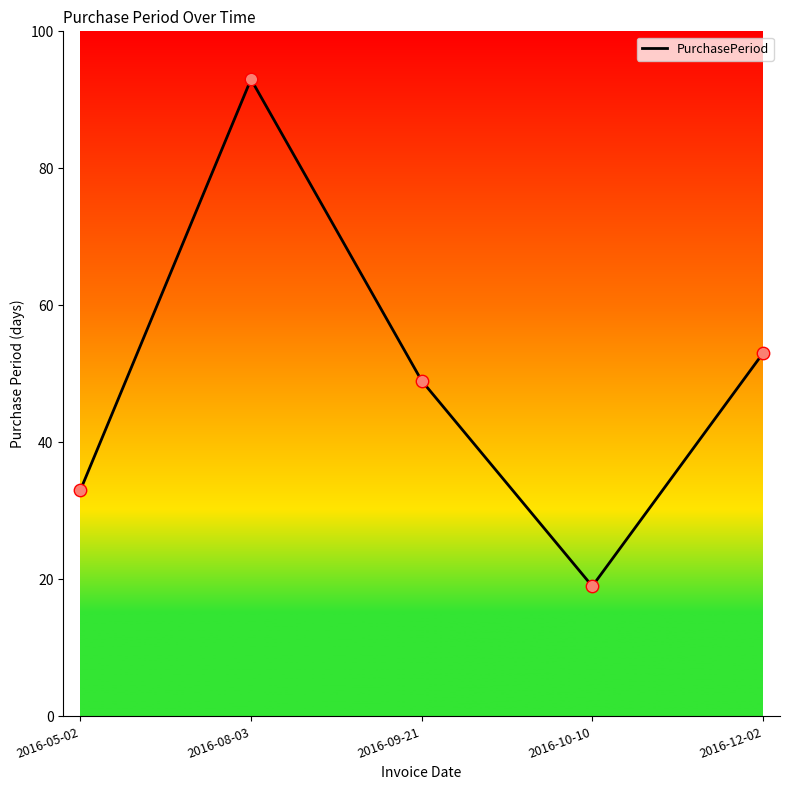

Between 2016-08-03 and 2016-12-02, which is larger?

2016-08-03